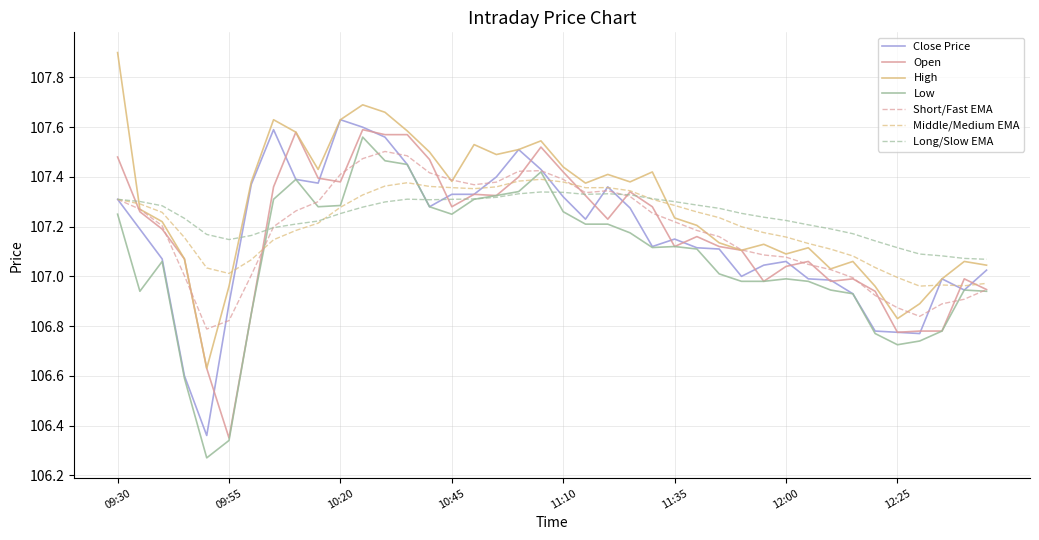

True or false: Low and High cross at least once.

False